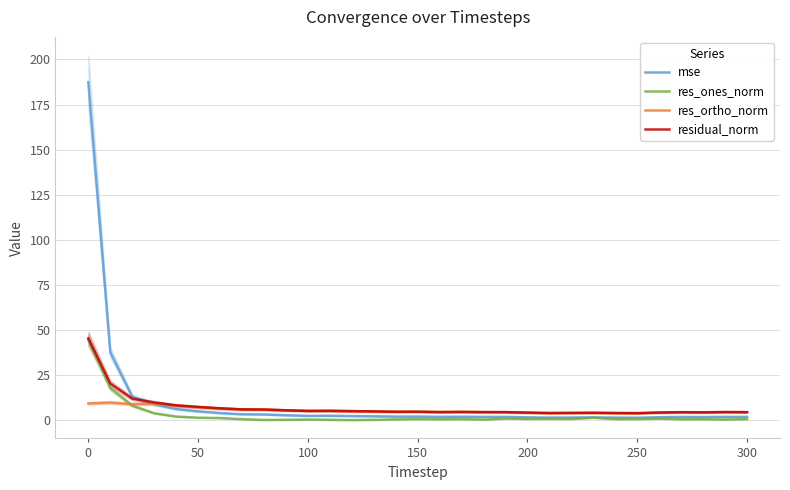

What are all the series names shown in the legend?

mse, res_ones_norm, res_ortho_norm, residual_norm